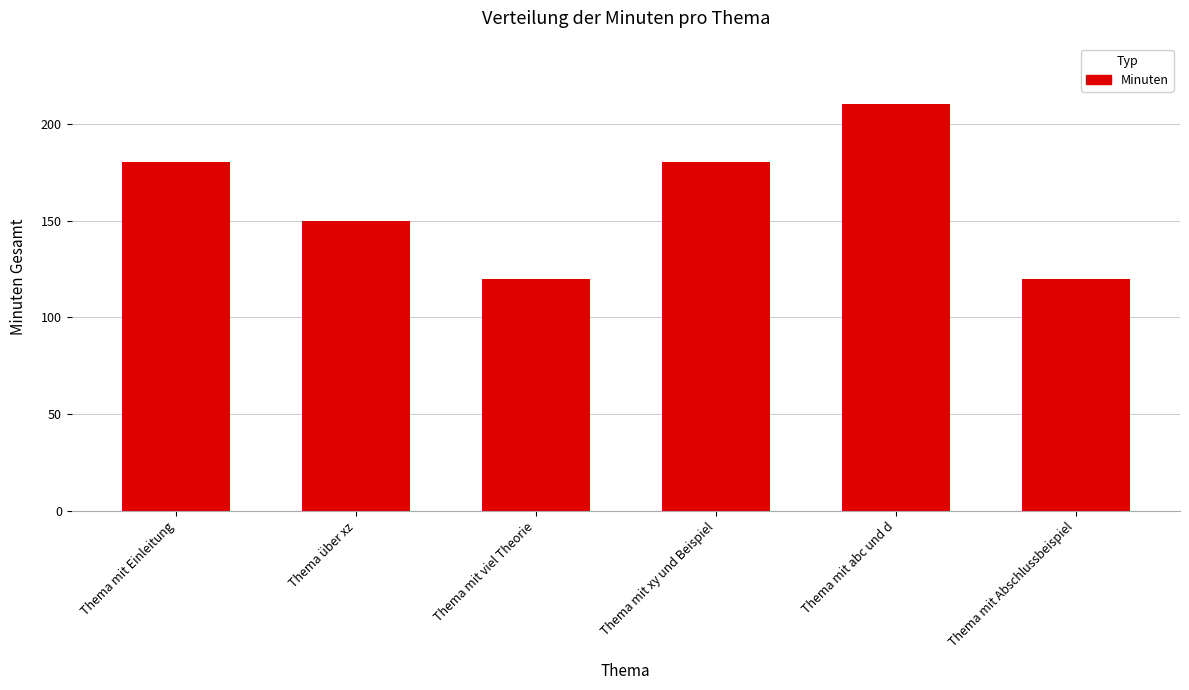

What is the sum of the values at Thema mit viel Theorie and Thema mit xy und Beispiel?

300